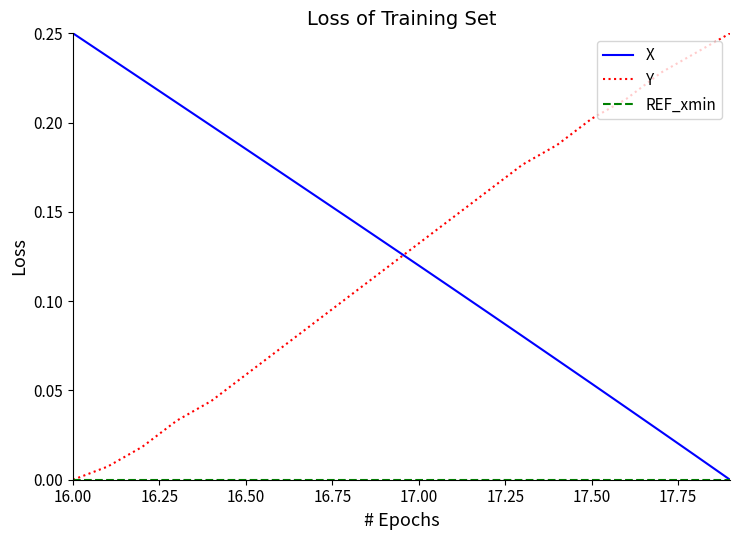

True or false: X and Y intersect in this chart.

True